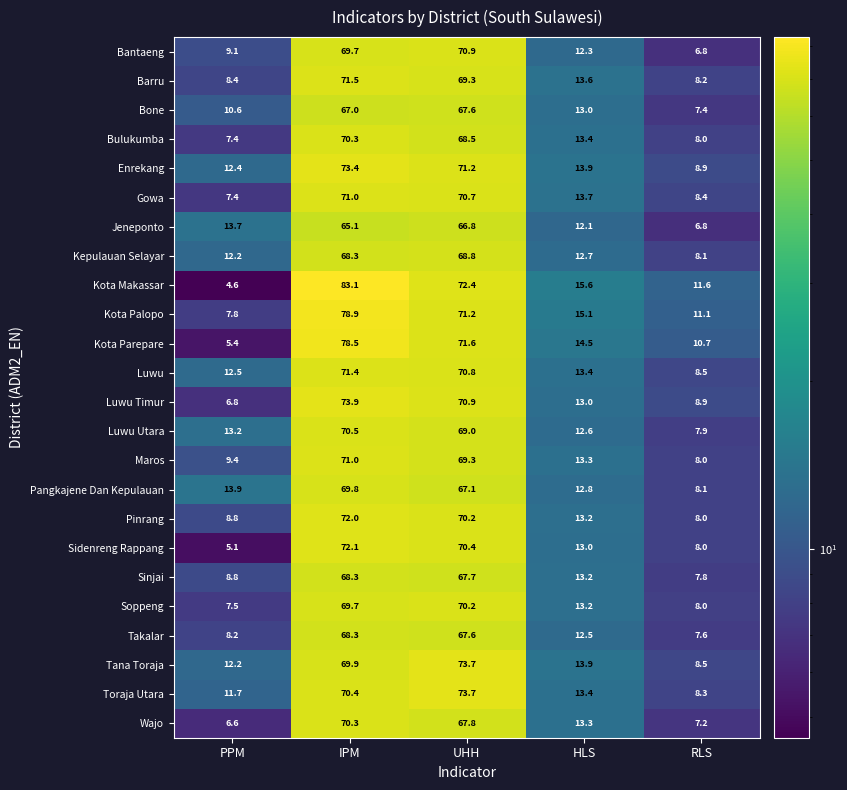

What value does the Maros series have at UHH?

69.3